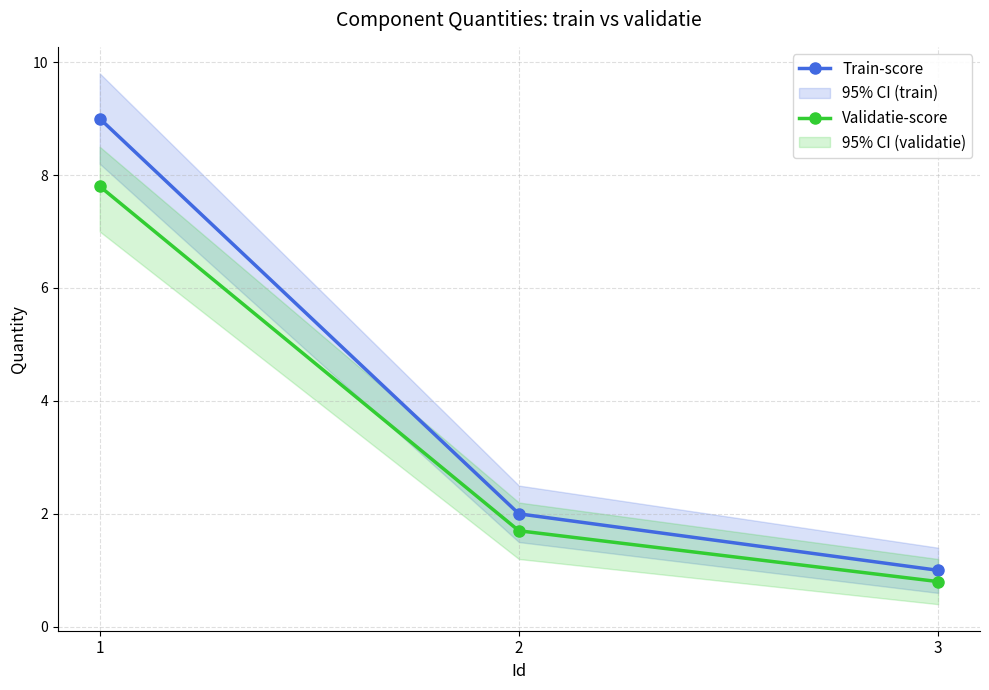

How many lines are shown in the chart?

2